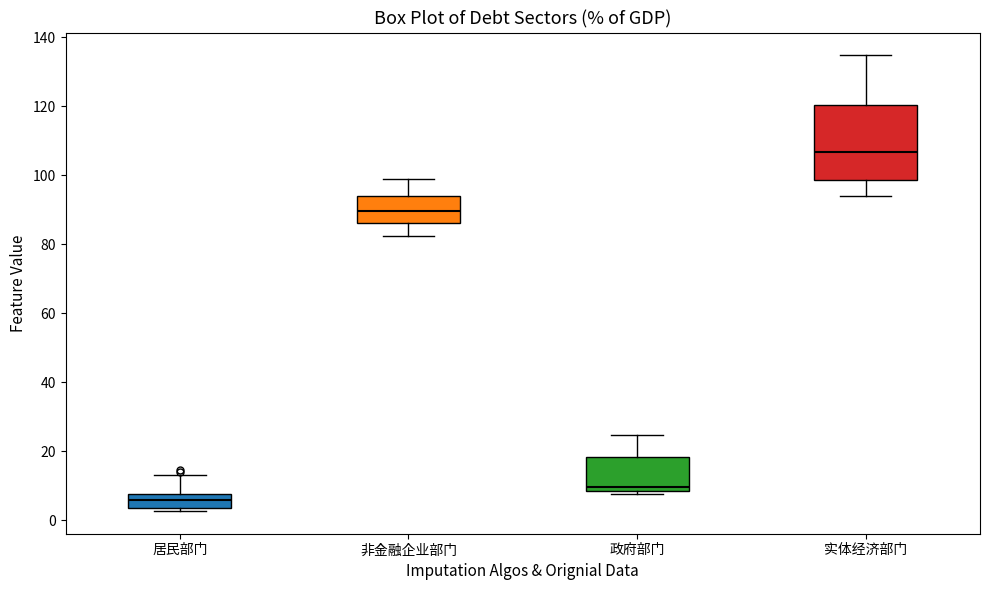

Reading left to right, read every box against the y-axis: the position of its median line, the range the box covers, and the ends of its whiskers. The values are not printed on the chart, so give them approximately, as read against the axis.

居民部门: median 6, box 4 to 8, whiskers 2 to 14
非金融企业部门: median 90, box 86 to 94, whiskers 82 to 98
政府部门: median 10, box 8 to 18, whiskers 8 (just below the box's lower edge) to 24
实体经济部门: median 106, box 98 to 120, whiskers 94 to 134